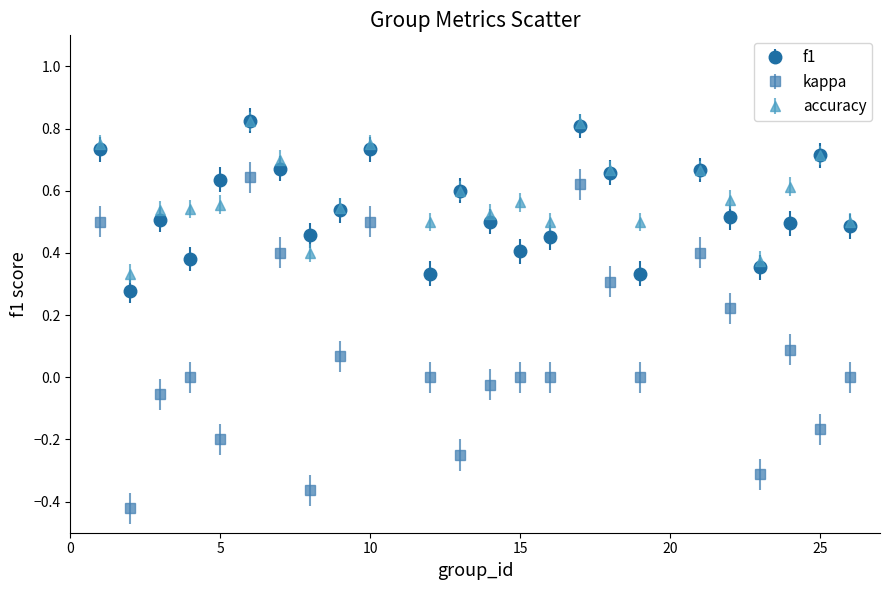

True or false: accuracy and kappa intersect in this chart.

False